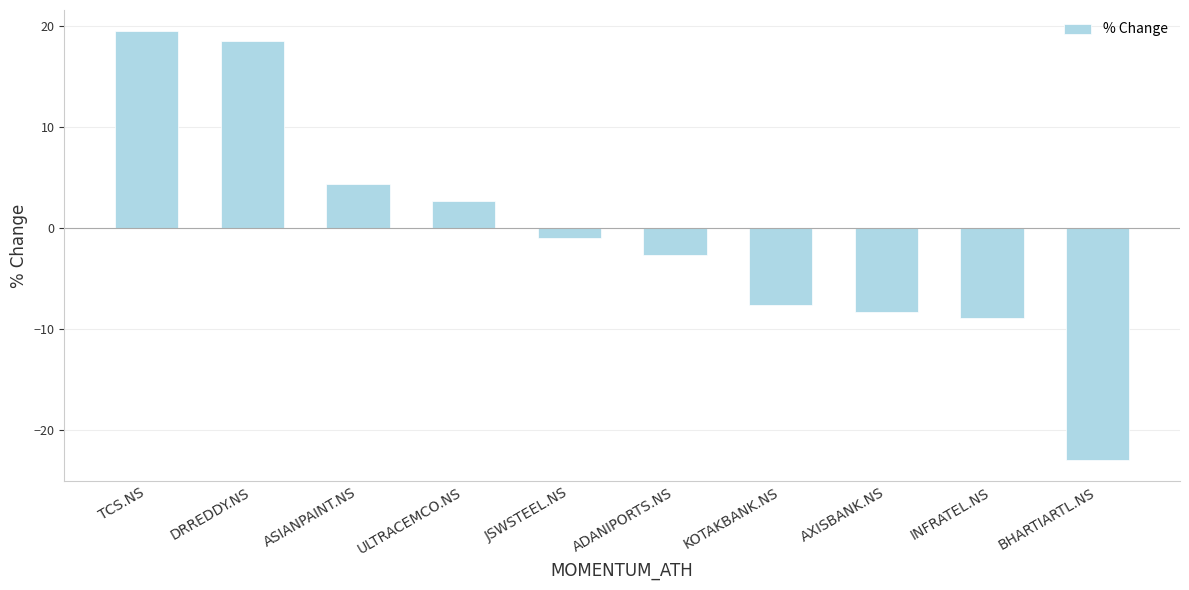

Where is the data nearest to the value -1?

JSWSTEEL.NS